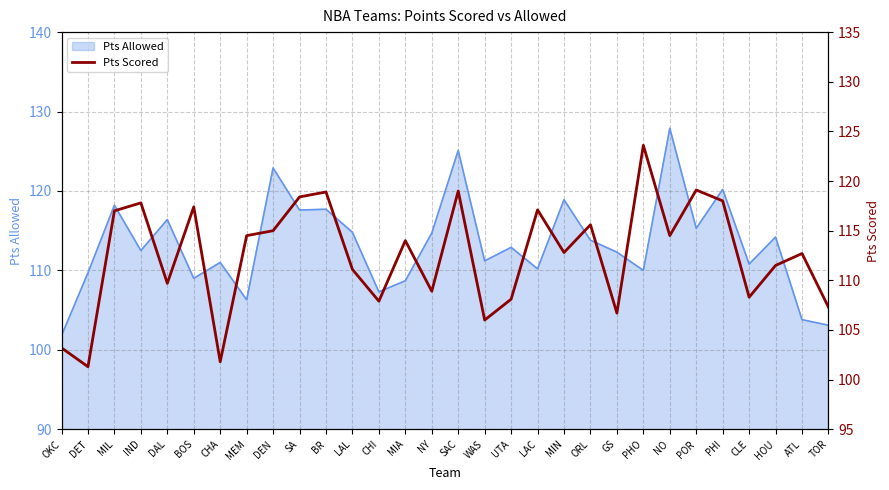

True or false: the data shows 106.0 at WAS.

True